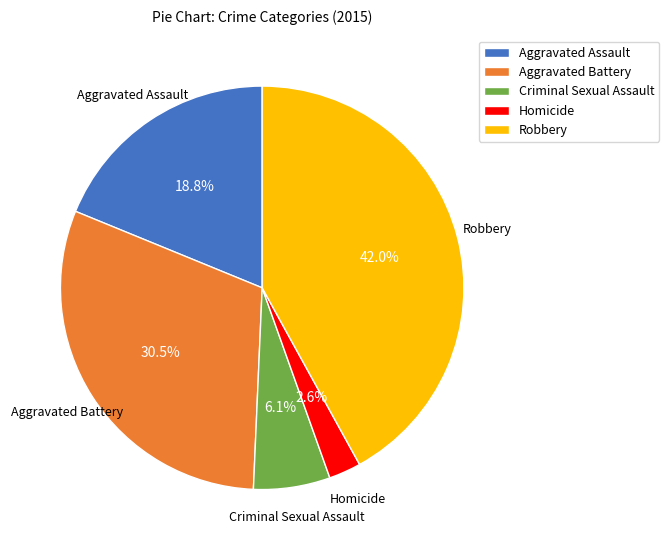

How many segments does this pie chart have?

5